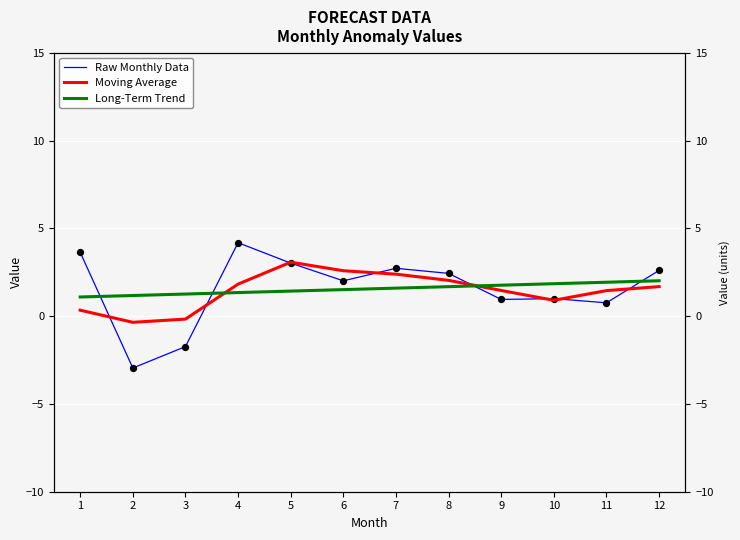

Which series has the largest total across all categories?

Raw Monthly Data